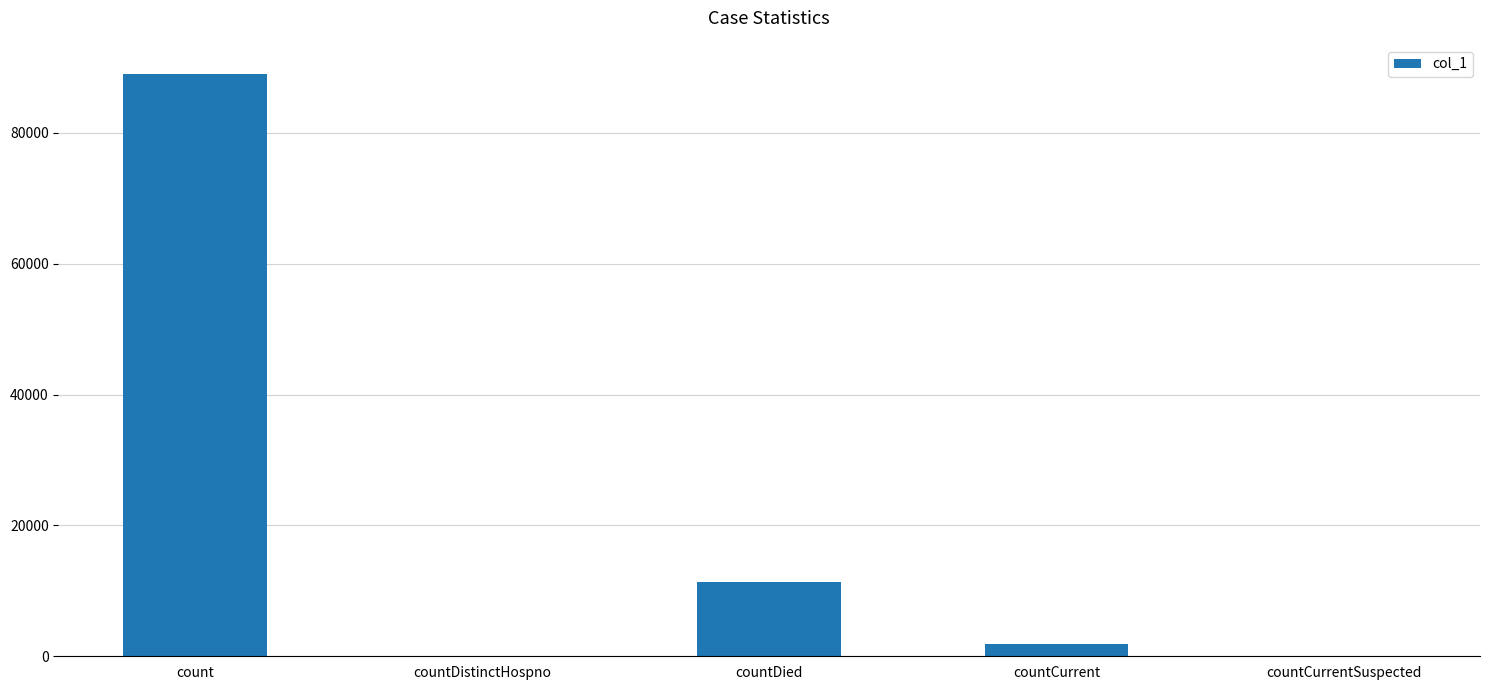

Between countDistinctHospno and countCurrent, which is larger?

countCurrent